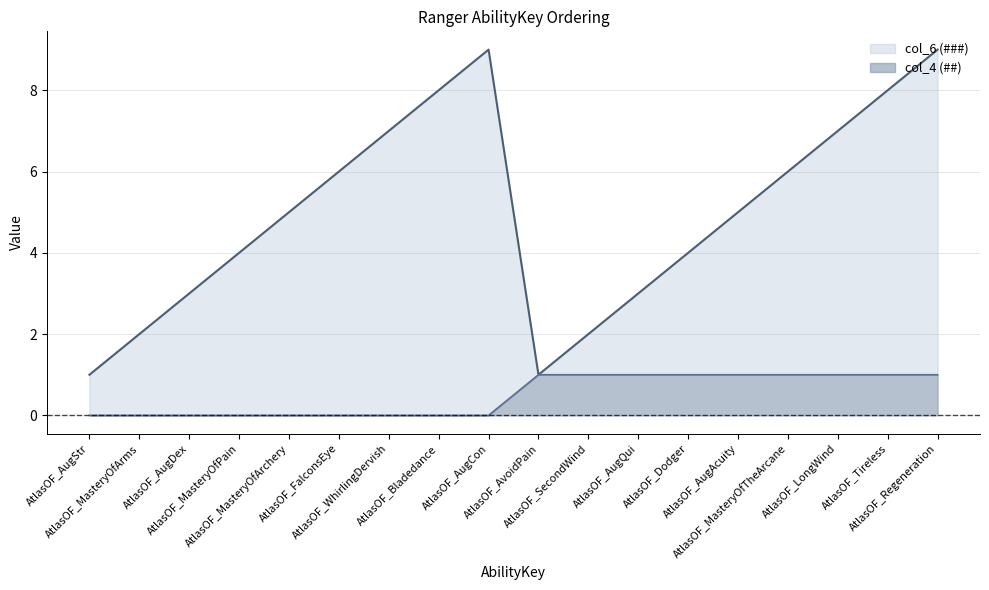

What is the difference between the maximum and minimum values in the col_6 (###) series?

8